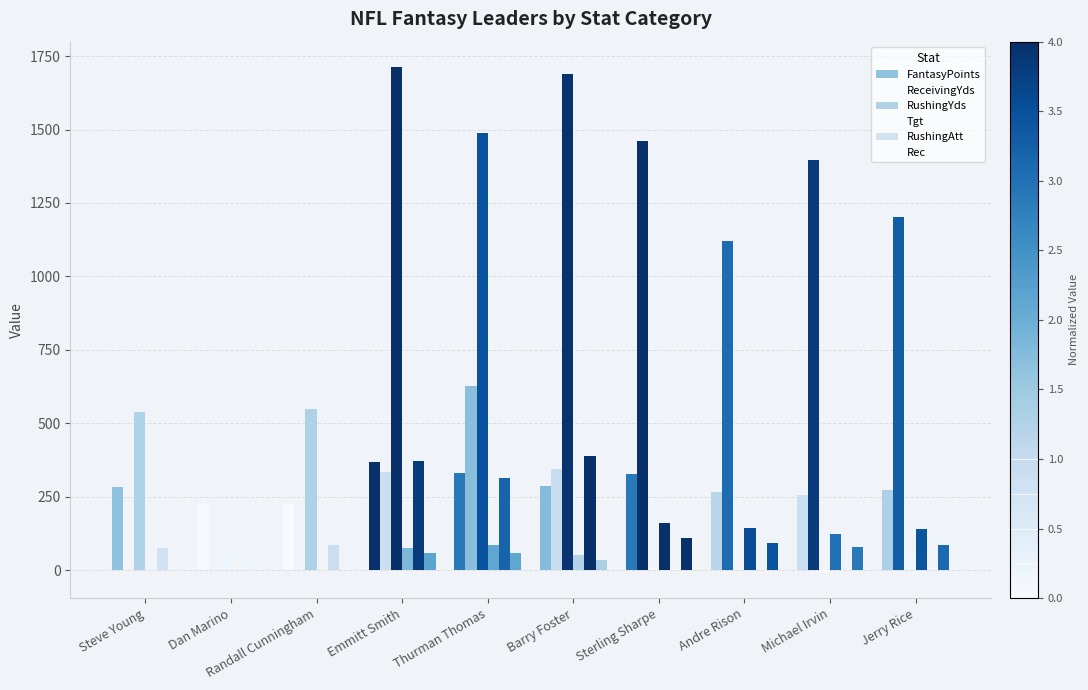

Count the number of data series in this chart.

6